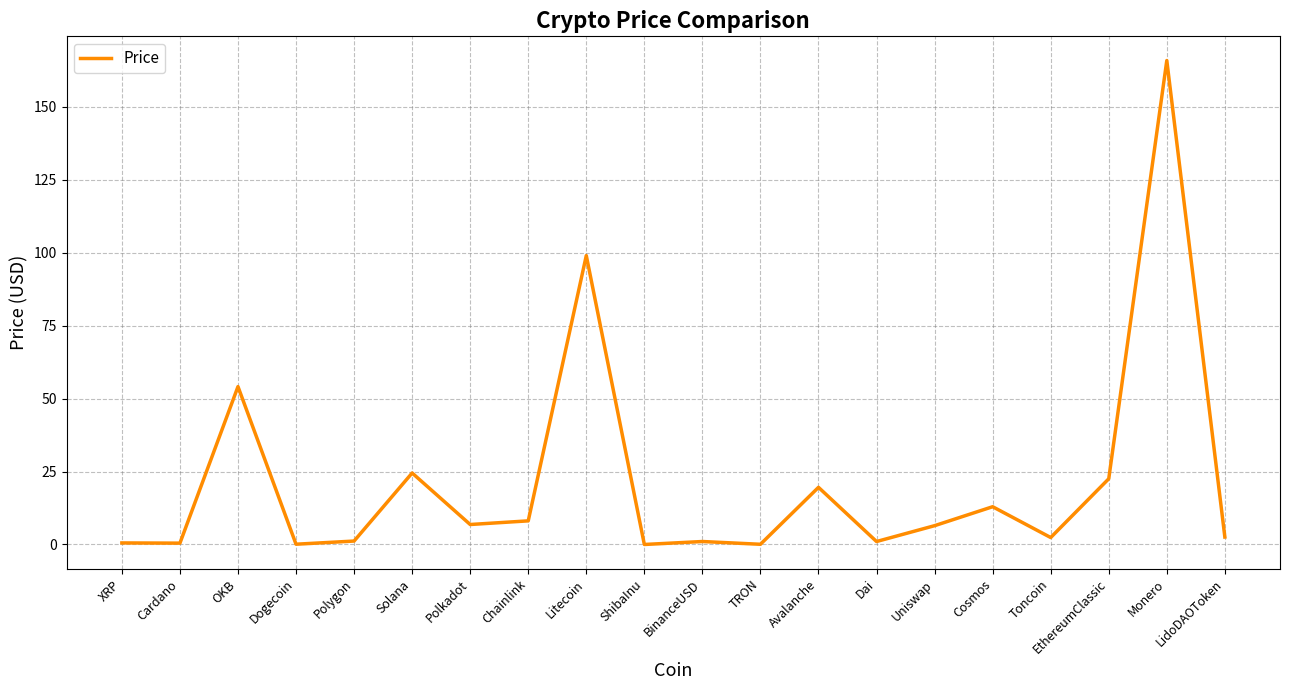

Is it true that the value at Solana is 24.5?

True